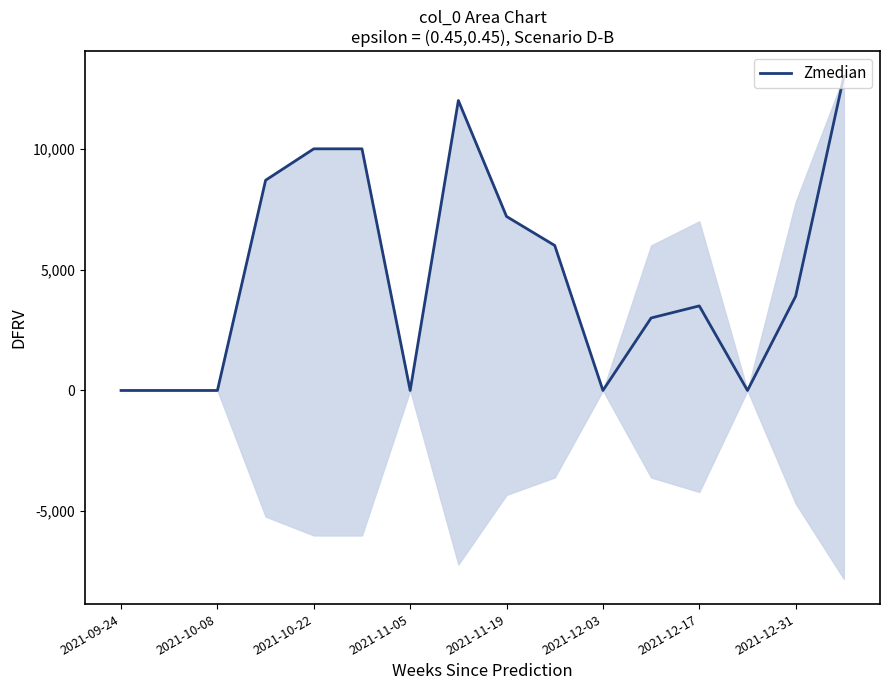

Reading left to right, what are all the values shown in this chart?

0	0	0	8700	10000	10000	0	12000	7200	6000	0	3000	3500	0	3900	13000